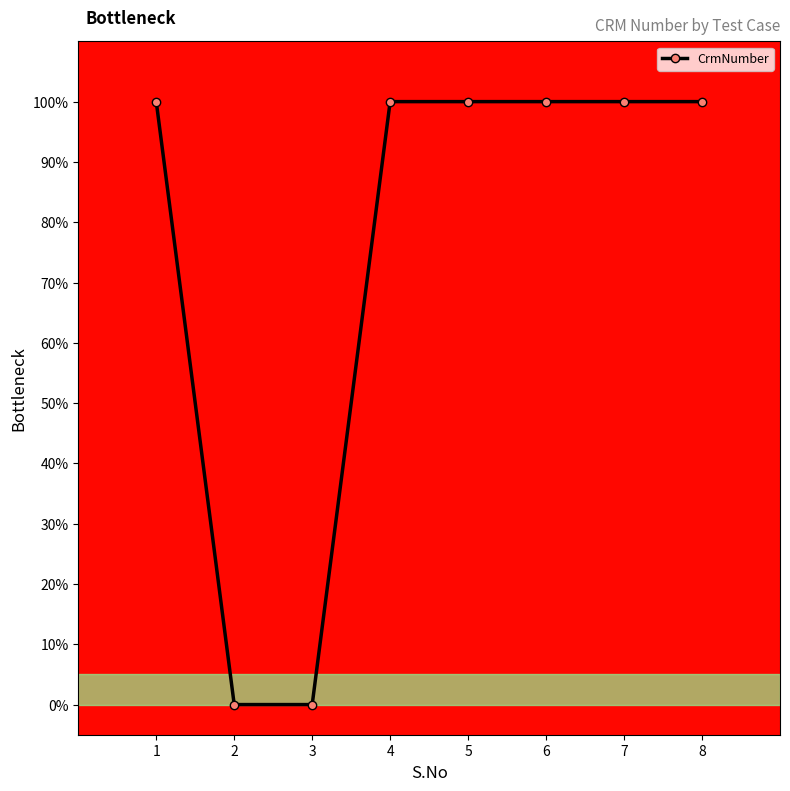

Is this an area chart (filled region under the line)?

No